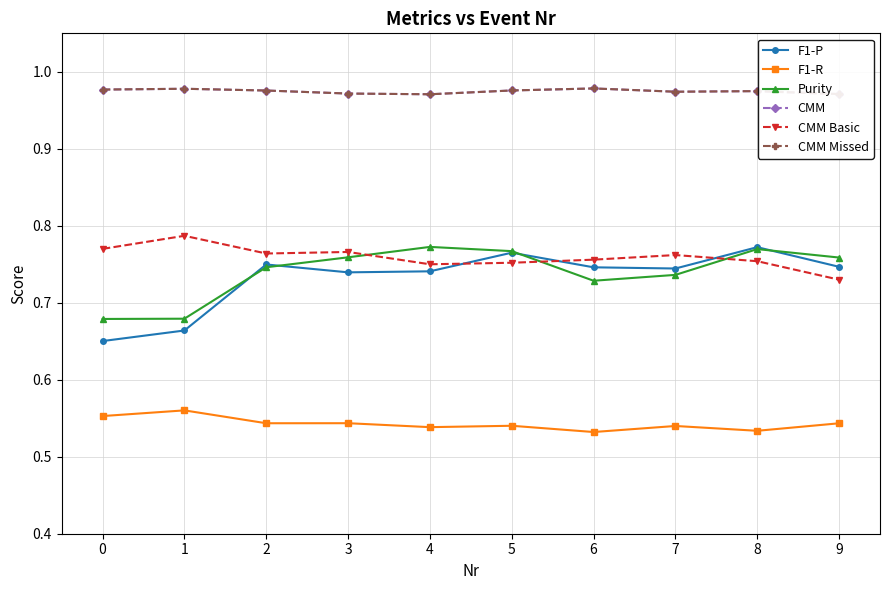

Is this an area chart (filled region under the line)?

No